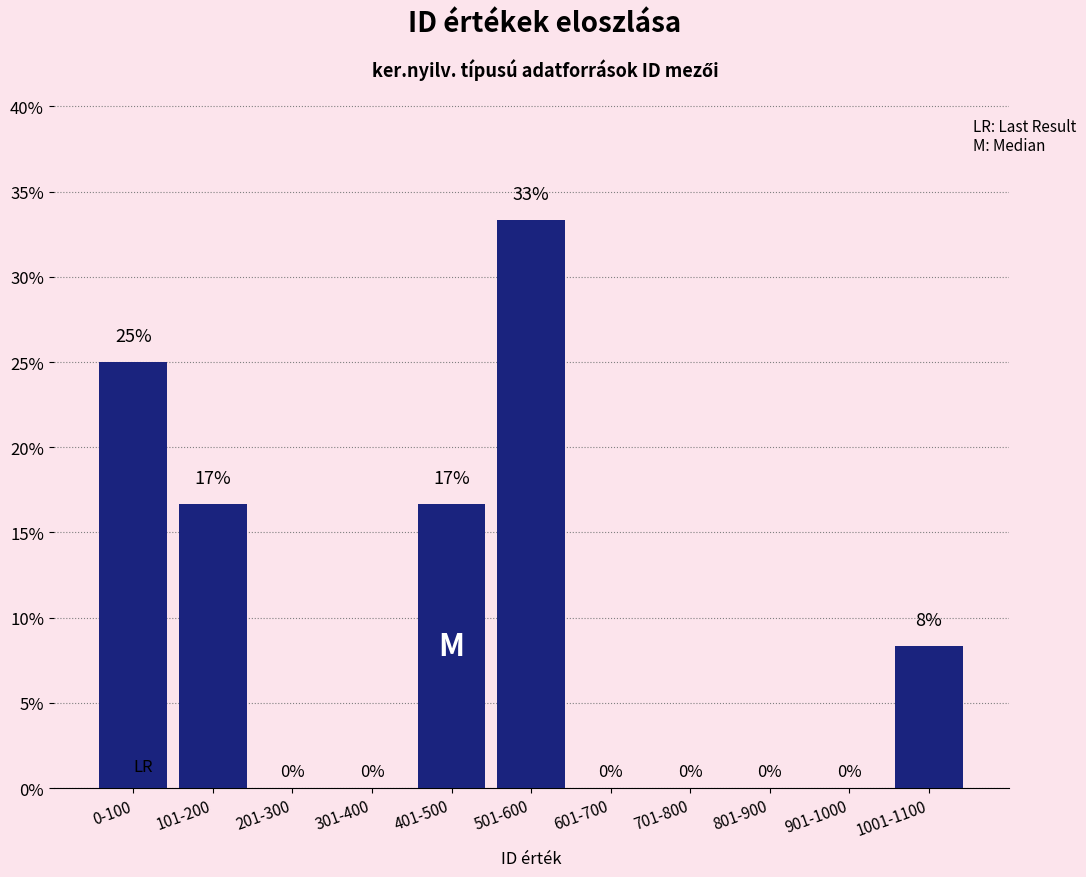

The value at 601-700 is -15.0. True or false?

False